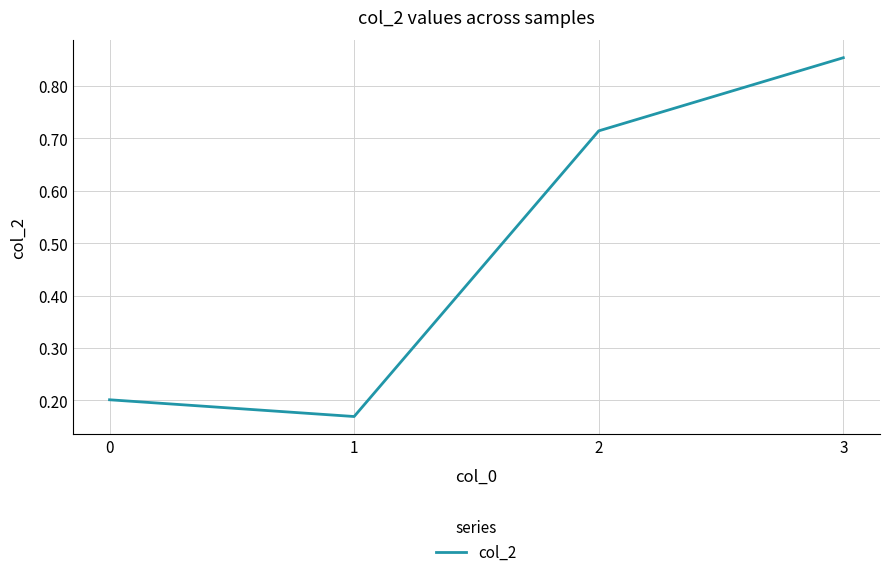

What is the difference between the second highest and second lowest values?

0.5